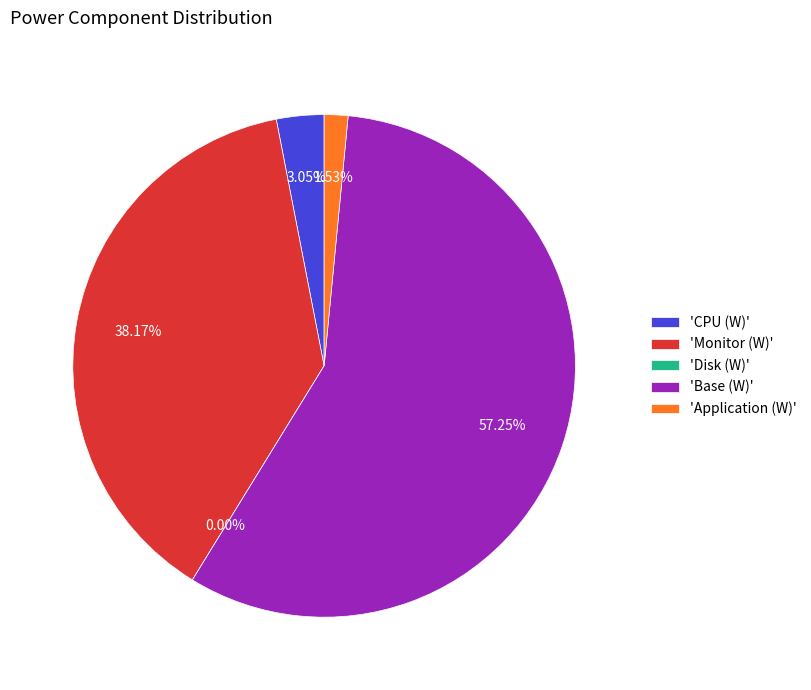

What is the change in value from CPU (W) to Monitor (W)?

+9.2